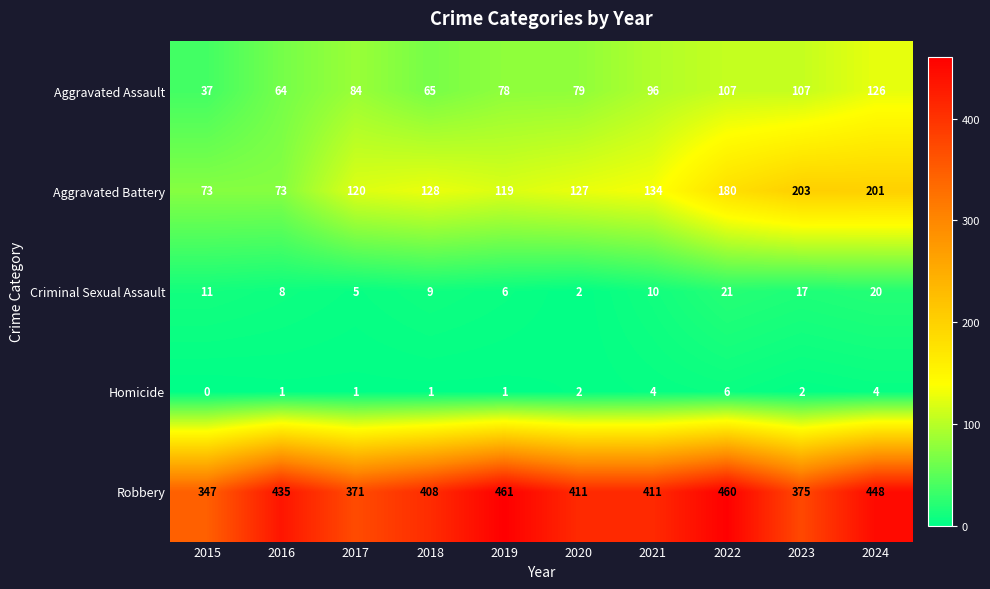

Is it true that Homicide equals 7 at 2021?

False